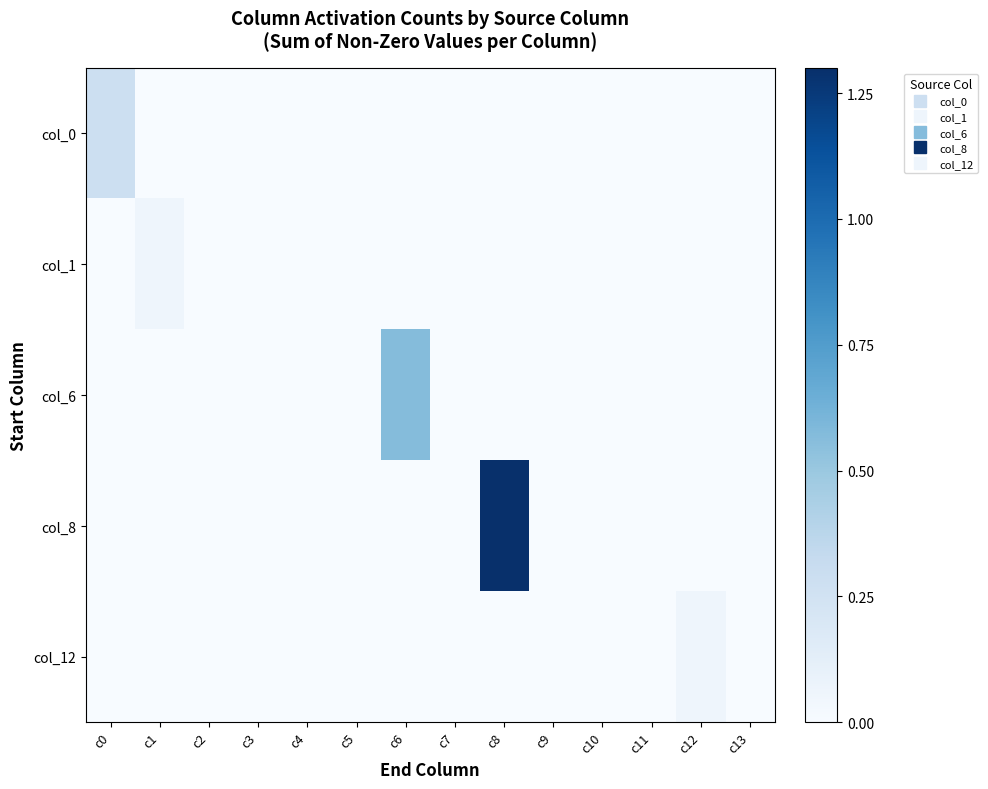

Which series has the largest total across all categories?

col_8